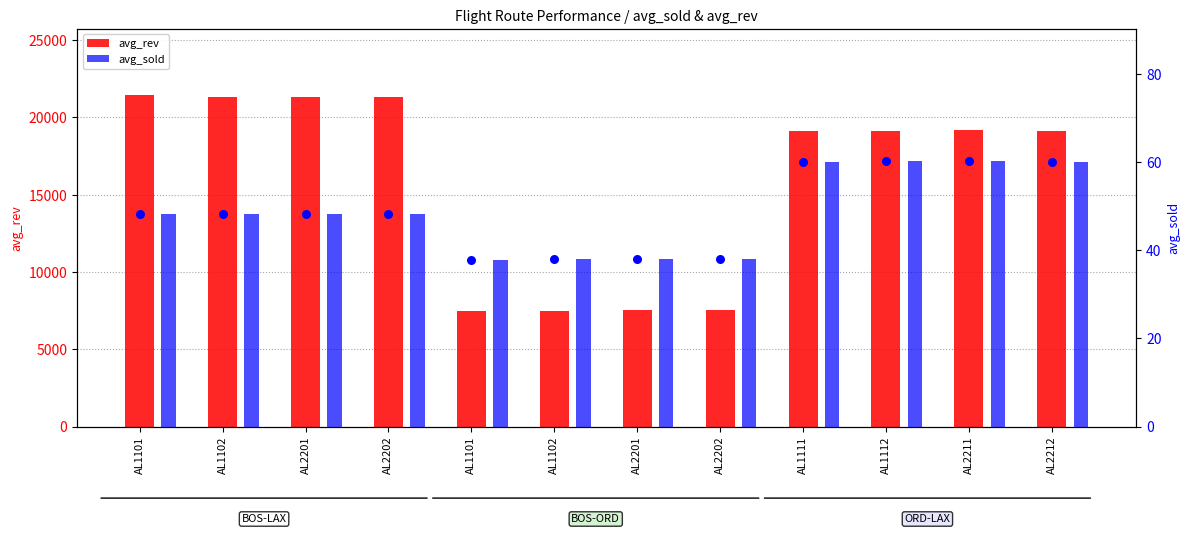

At how many categories does at least one series exceed 13119?

8